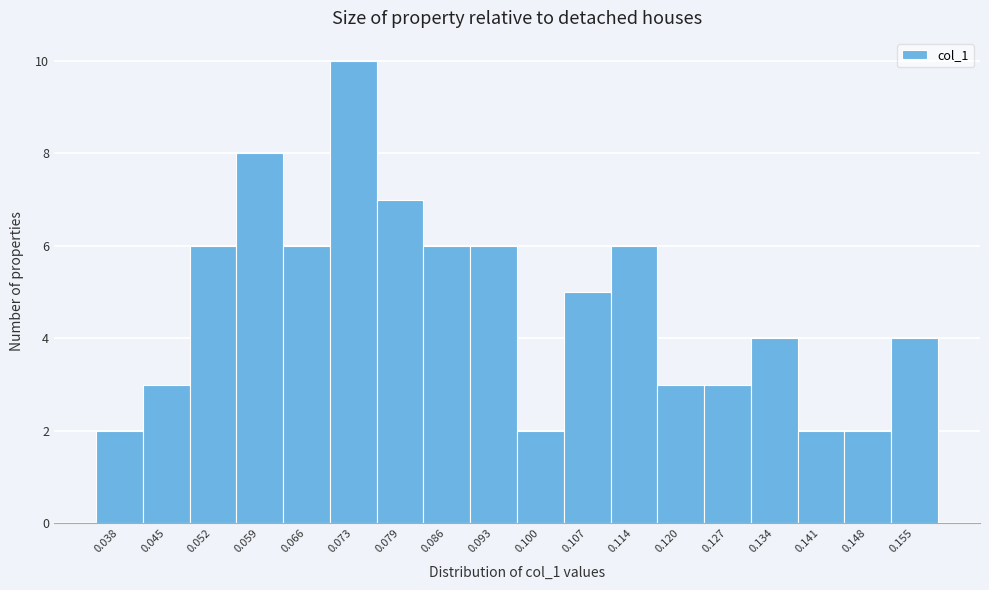

How tall is the bar that spans 0.042 to 0.049 on the x-axis? Neither the bar edges nor the heights are printed on the chart, so give them approximately, as read against the axes.

3